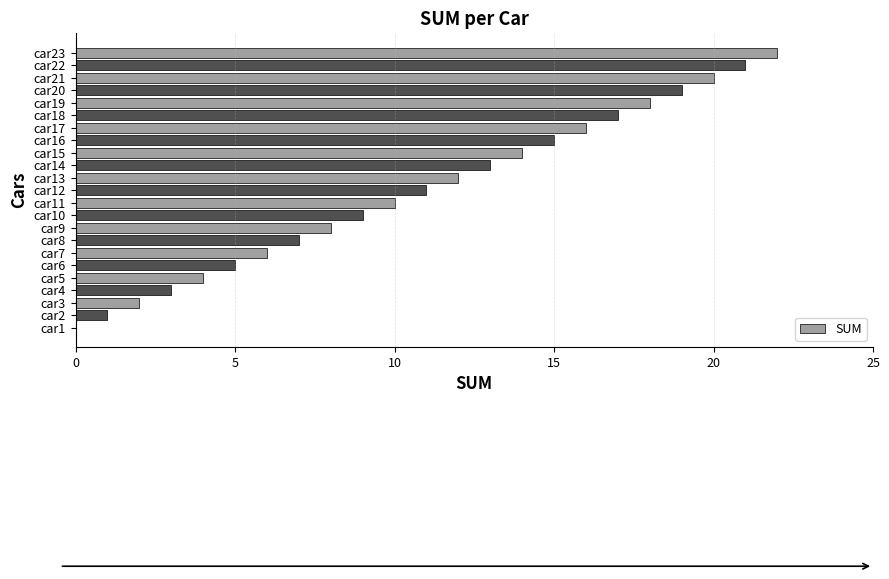

What is the sum of all values?

253